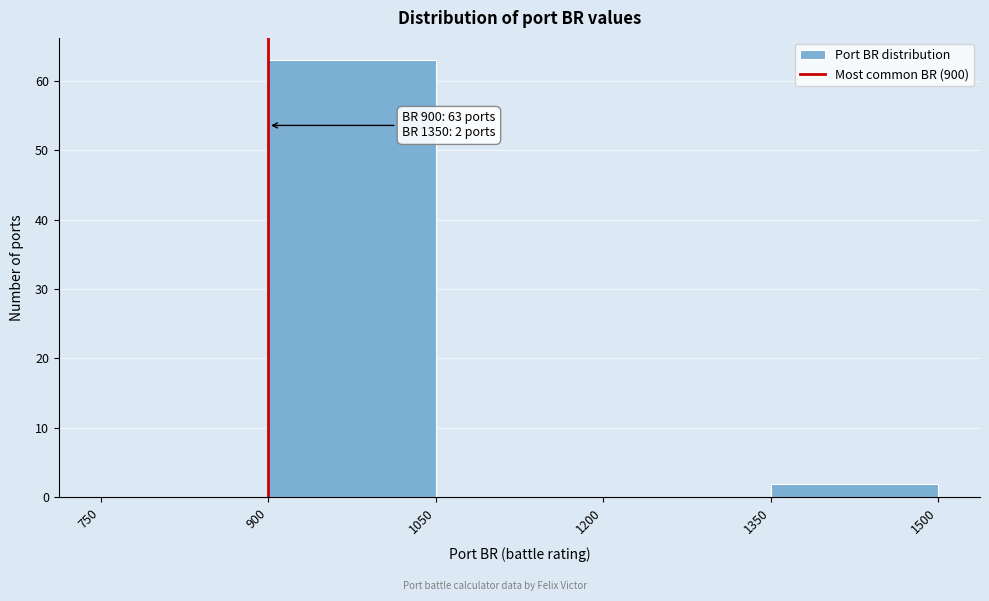

Over which range of the x-axis is the bar tallest?

900 to 1050